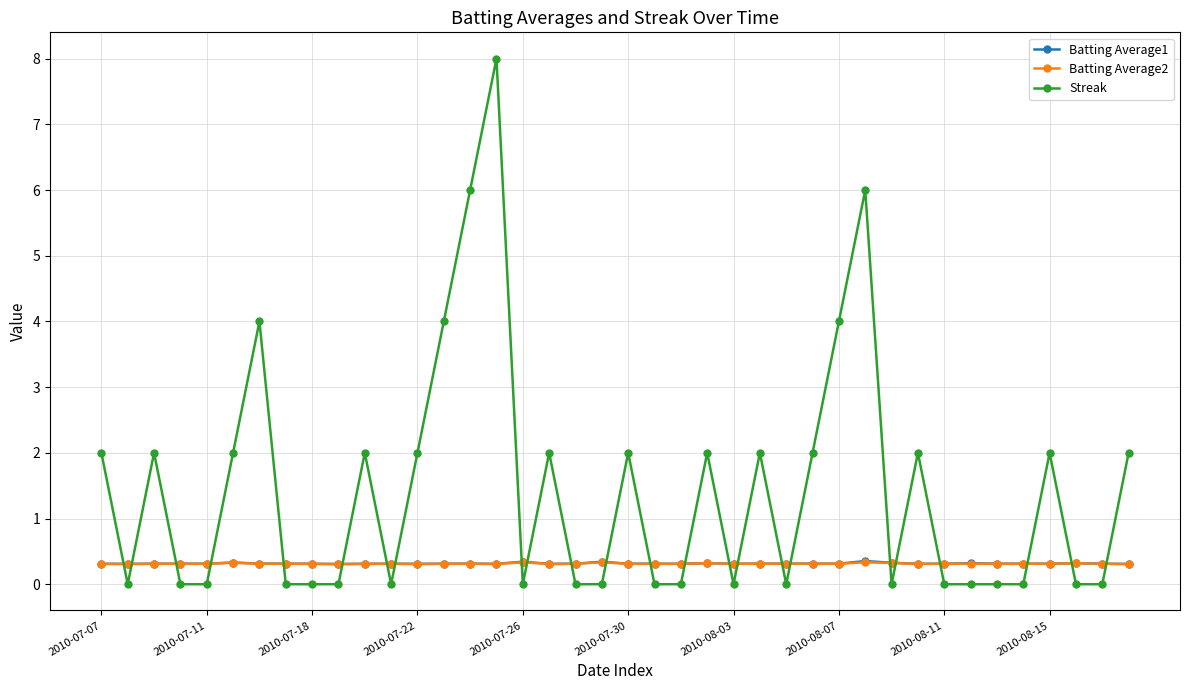

What is the value of the Batting Average1 point at the 11th from the left?

0.3